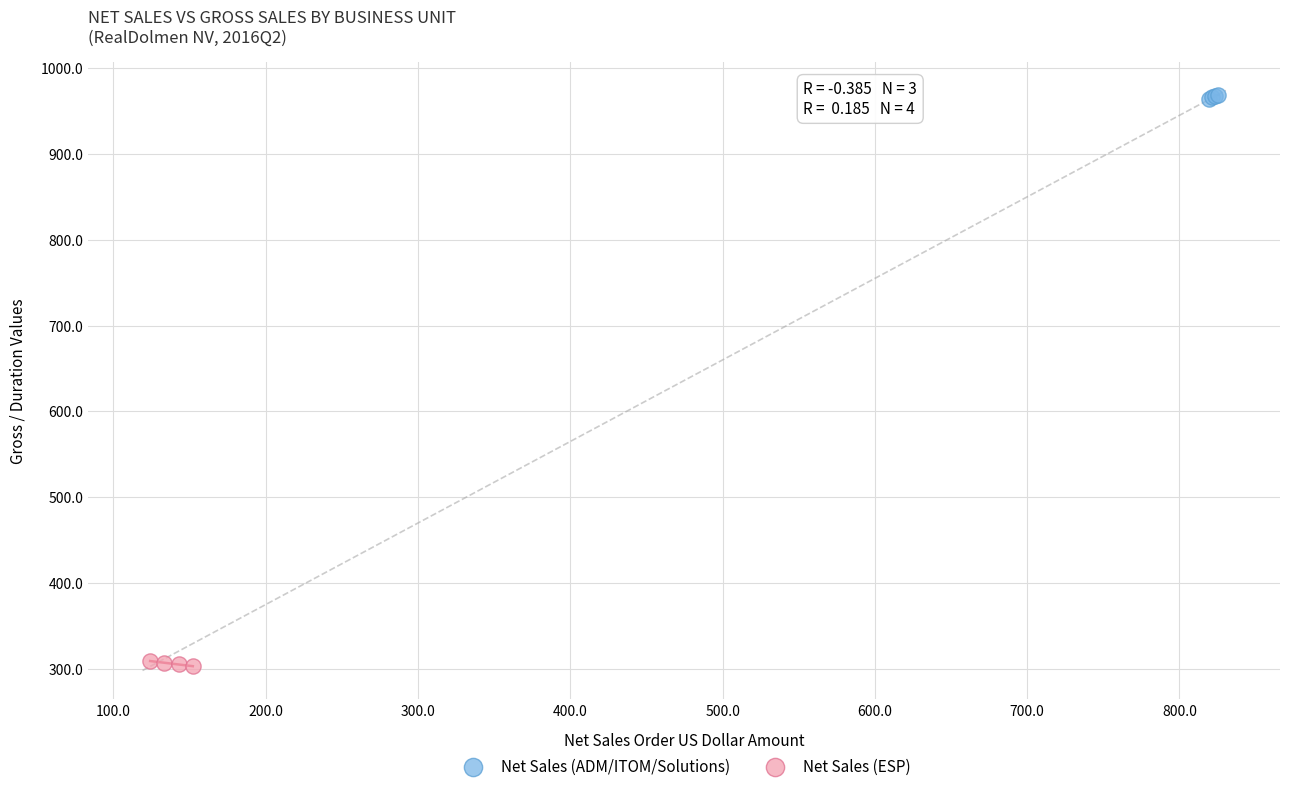

Which series reaches the minimum Y coordinate?

Net Sales (ESP)